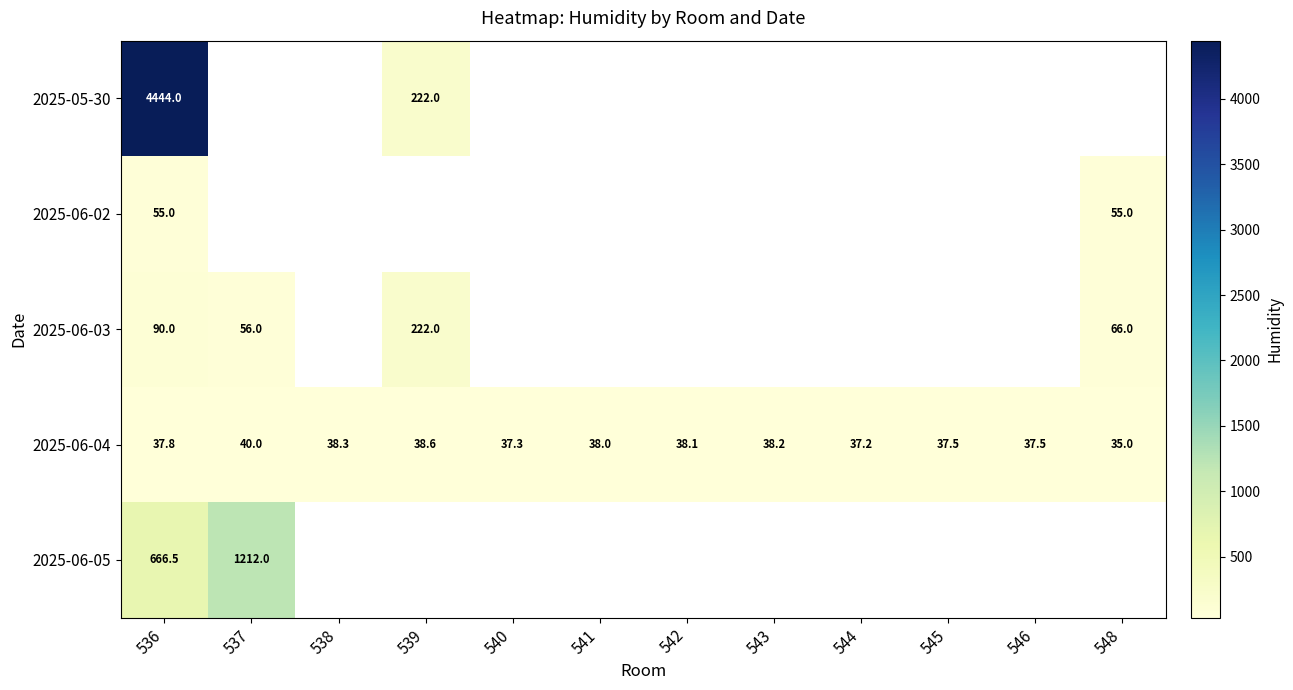

What is the sum of the 2025-06-04 values at 543 and 546?

75.7